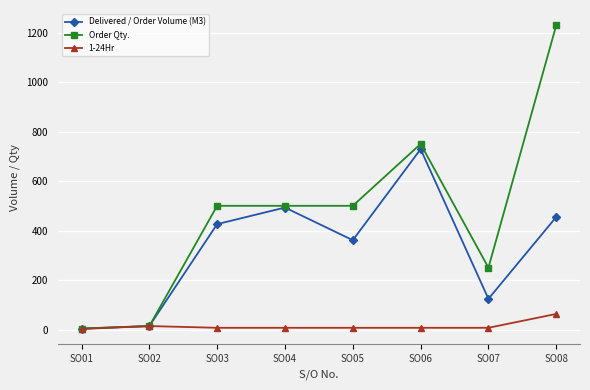

At SO07, list the series in order from smallest to largest.

1-24Hr, Delivered / Order Volume (M3), Order Qty.